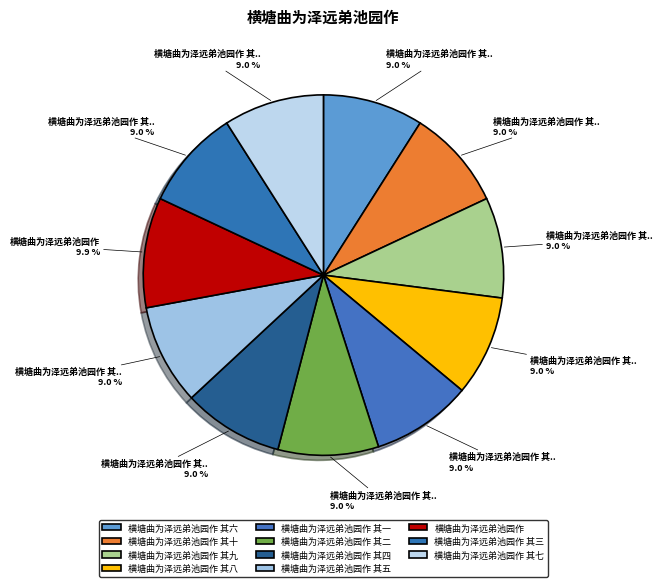

To the nearest percent, what is the difference between the largest and smallest slice percentages?

1%